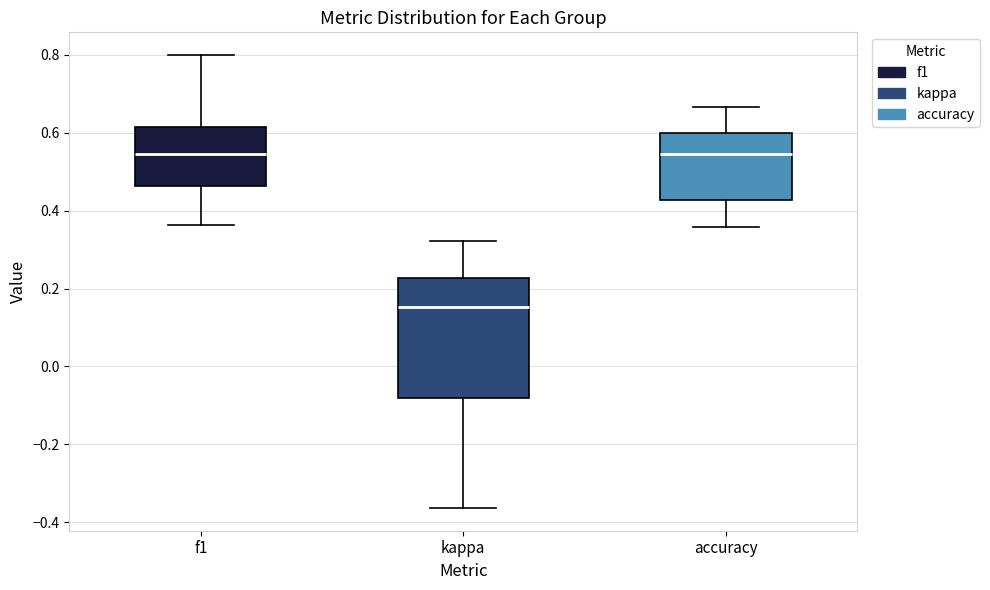

Where does the median line of the box for f1 sit on the y-axis? The values are not printed on the chart, so give them approximately, as read against the axis.

0.54